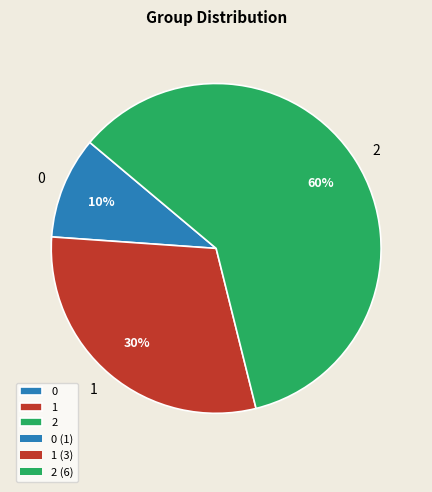

How many slices are in this pie chart?

3